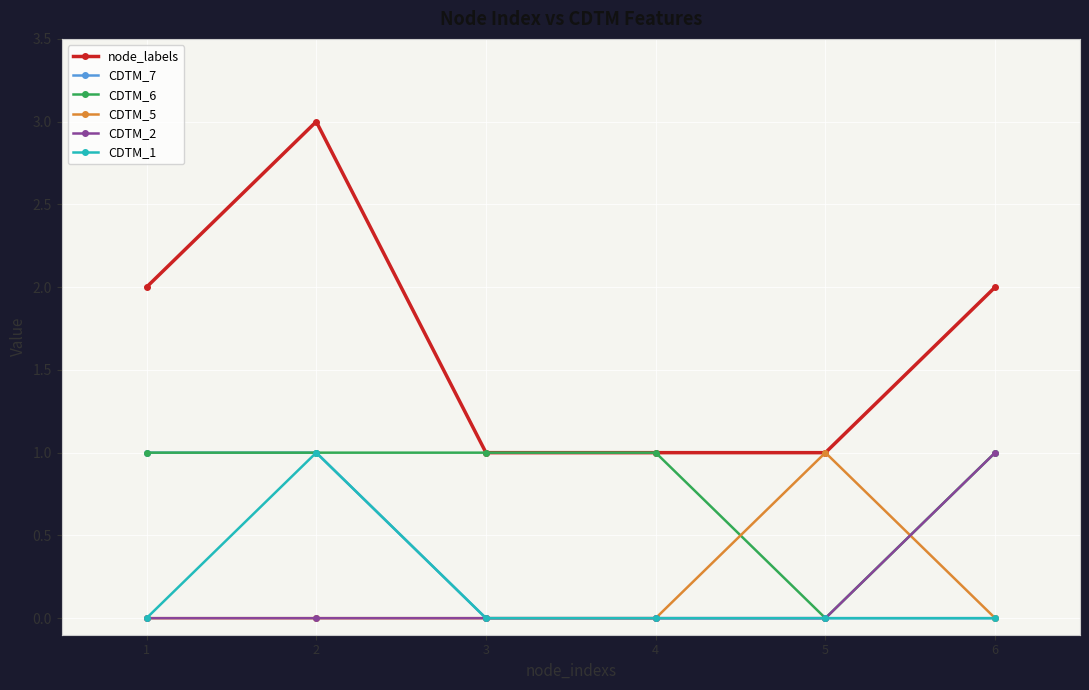

The CDTM_6 series shows 1 at 2. True or false?

True